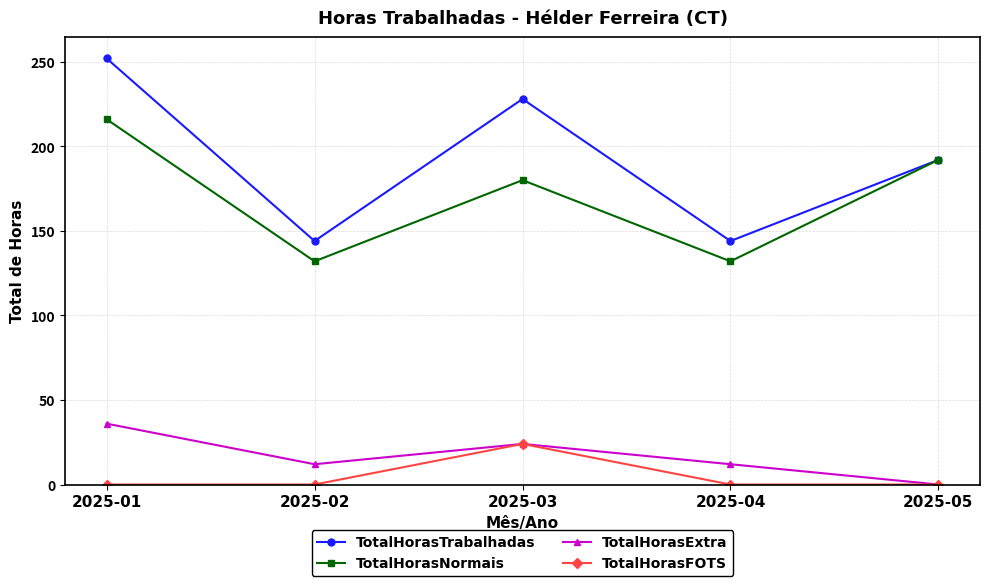

What is the difference between the TotalHorasTrabalhadas values at 2025-04 and 2025-05?

48